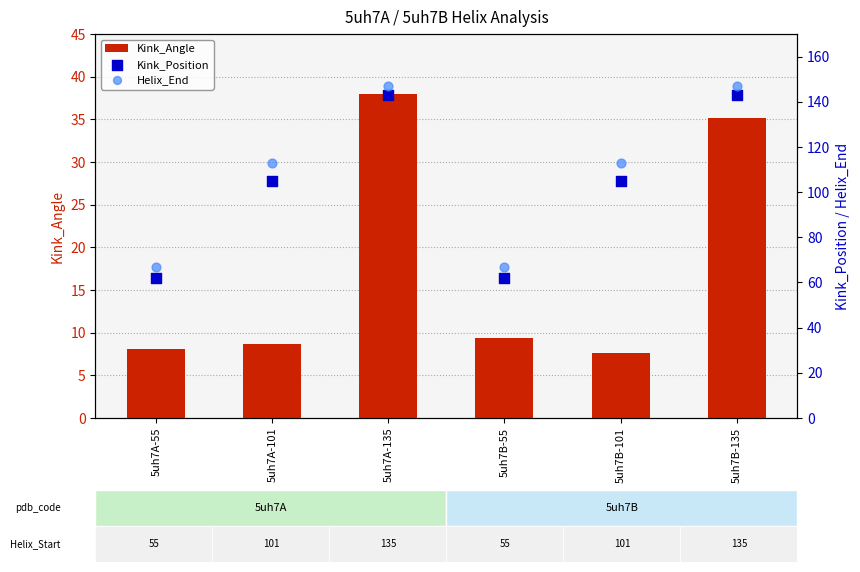

What are all the series names shown in the legend?

Kink_Angle, Kink_Position, Helix_End